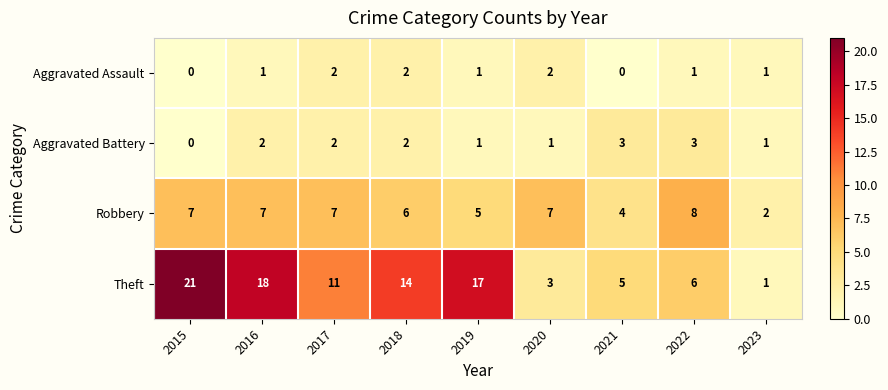

The Aggravated Battery series shows 3 at 2021. True or false?

True